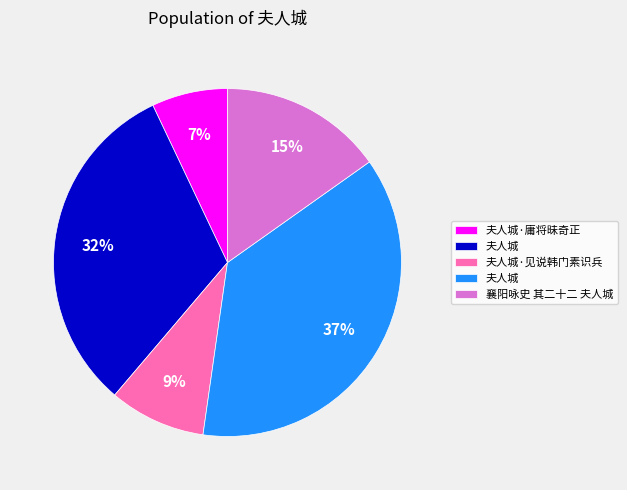

How many segments does this pie chart have?

5